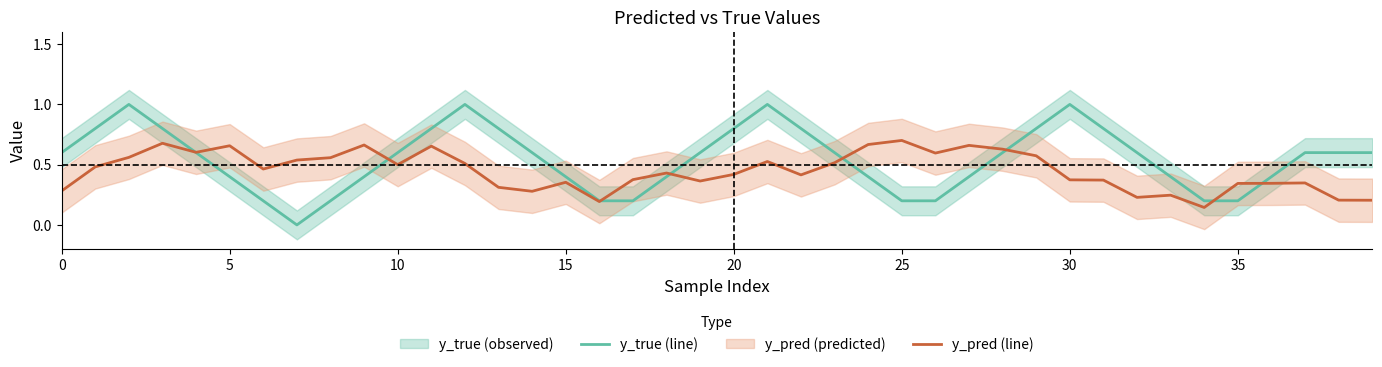

The value of y_true (line) at 29 is 0.8. True or false?

True